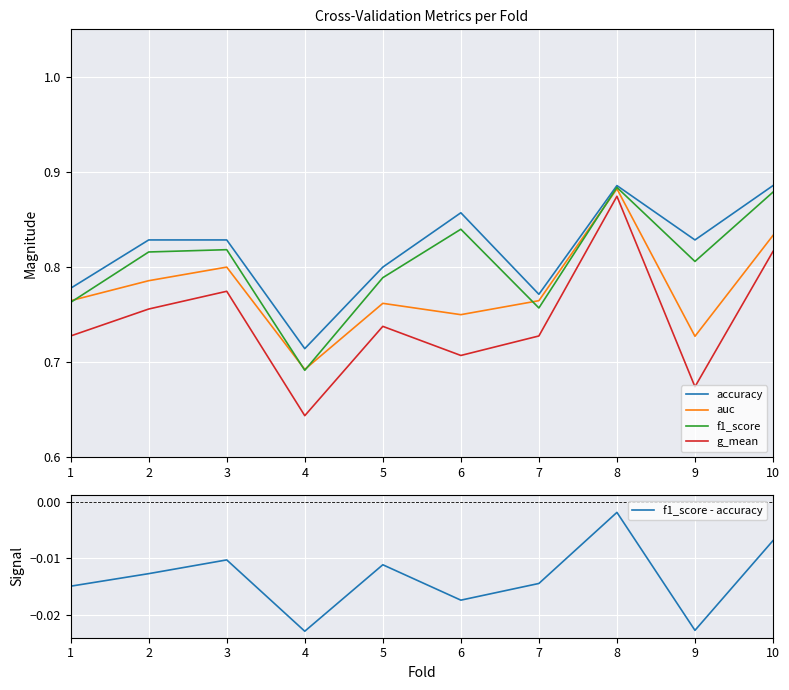

Which series has the largest total across all categories?

accuracy